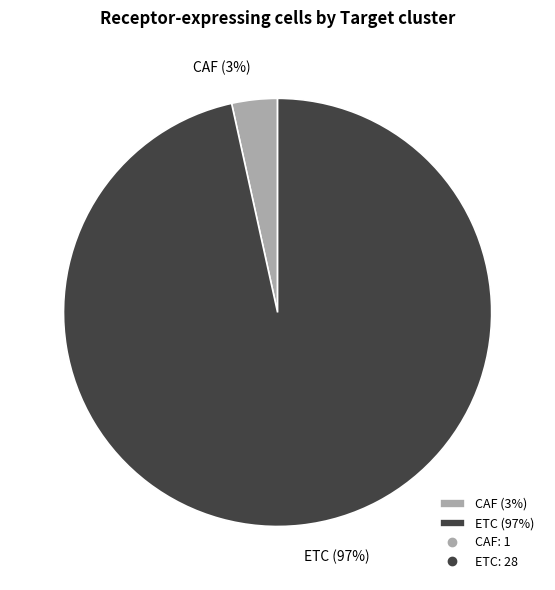

To the nearest percent, what portion does ETC represent?

97%